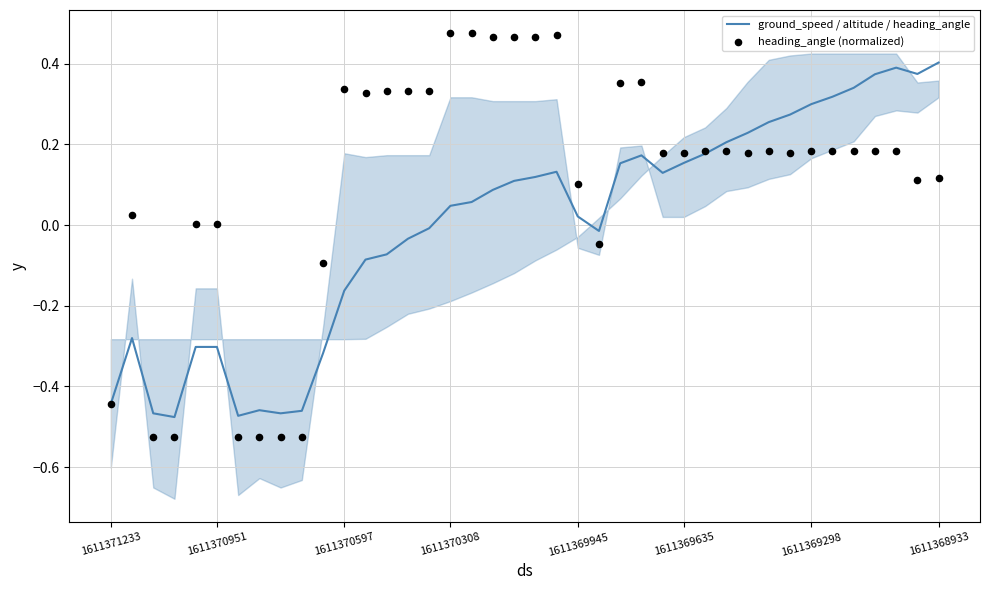

Is the value of ground_speed / altitude / heading_angle at 8 greater than the value of heading_angle (normalized) at 33?

No